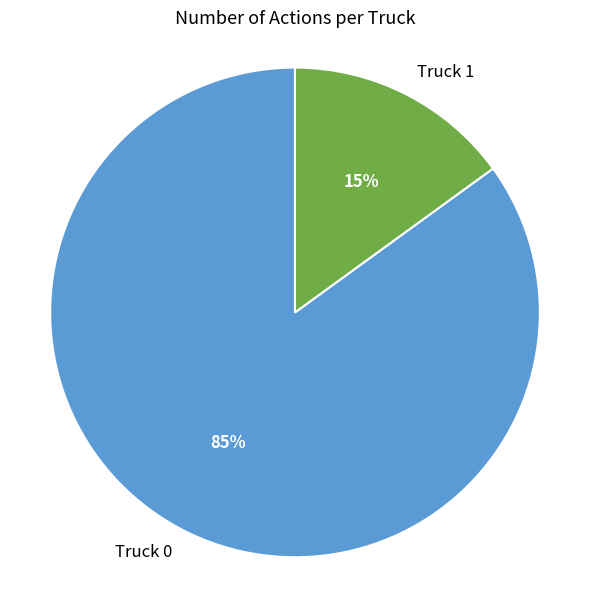

To the nearest percent, what is the average slice percentage?

50%